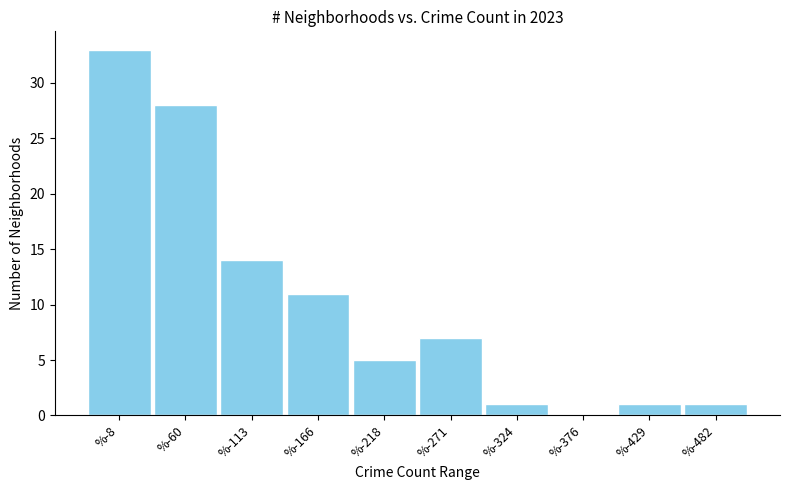

Reading right to left, transcribe all the data shown in this chart.

%-482=1	%-429=1	%-376=0	%-324=1	%-271=7	%-218=5	%-166=11	%-113=14	%-60=28	%-8=33